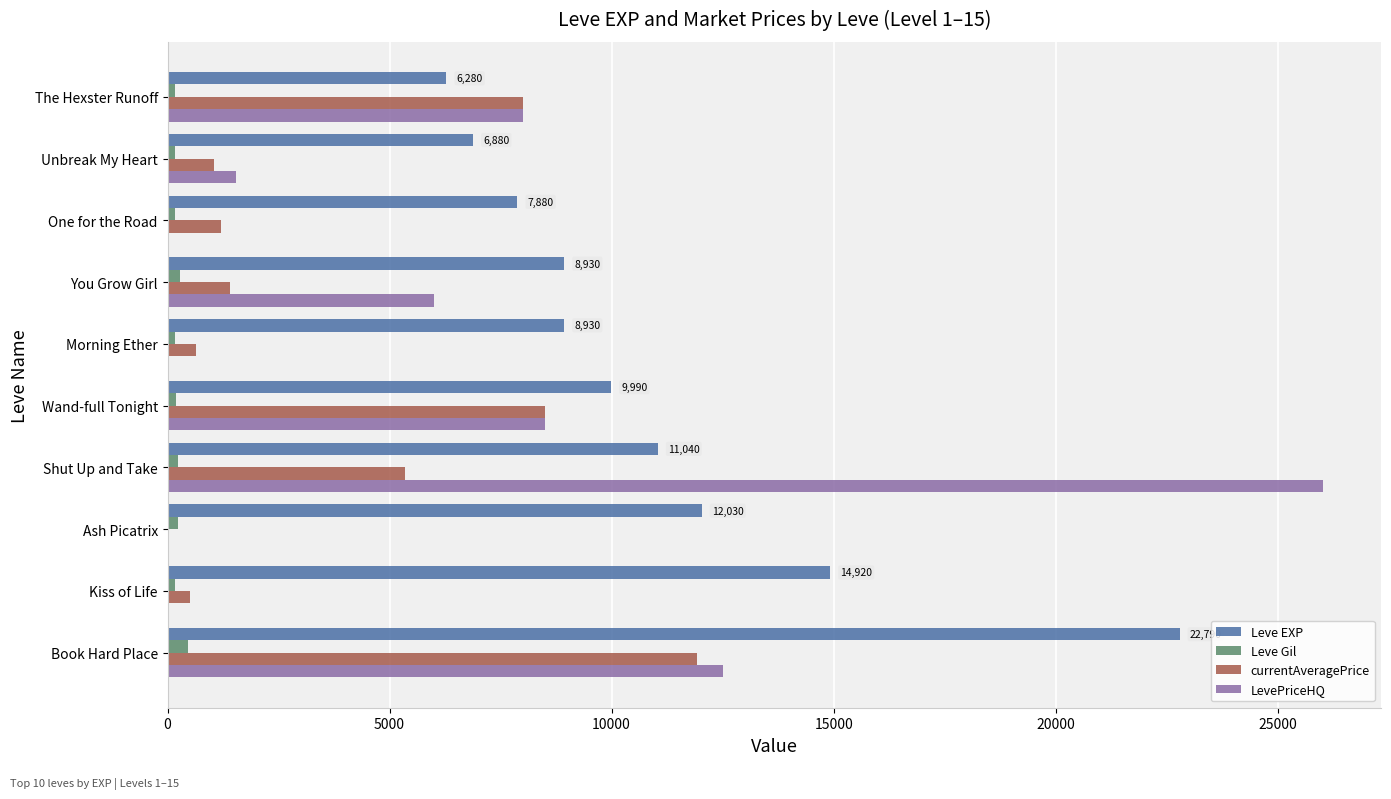

What is the sum of all Leve Gil values?

2256